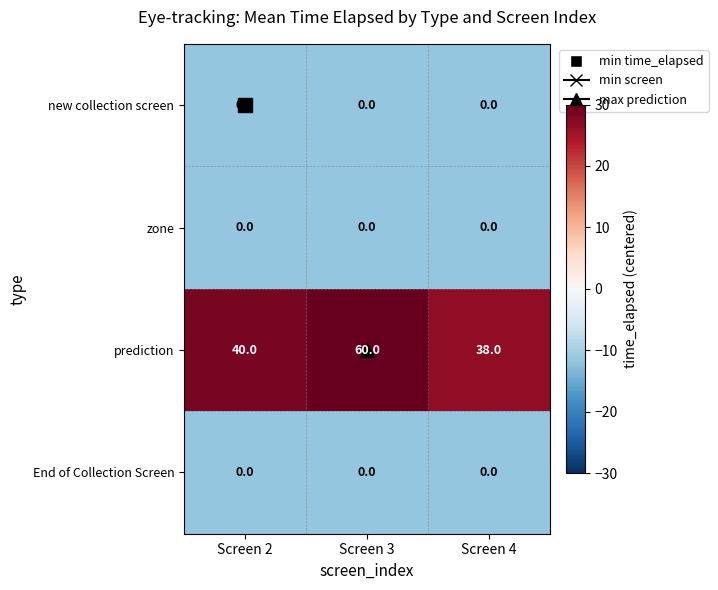

What is the minimum value shown in the chart?

0